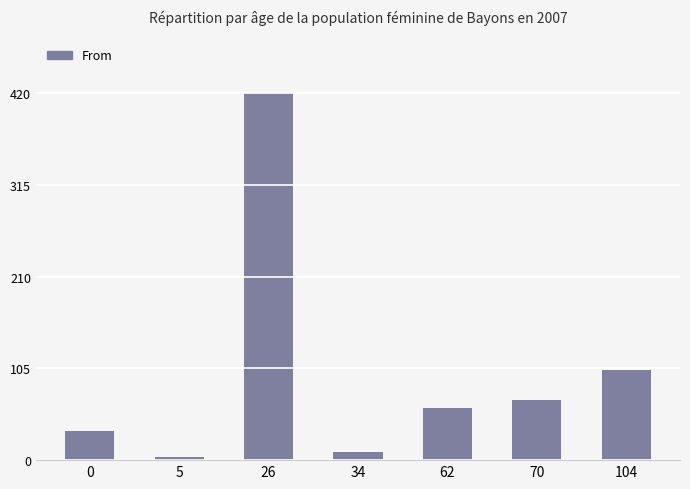

Reading left to right, extract all data points from this chart.

33	4	420	9	60	69	103